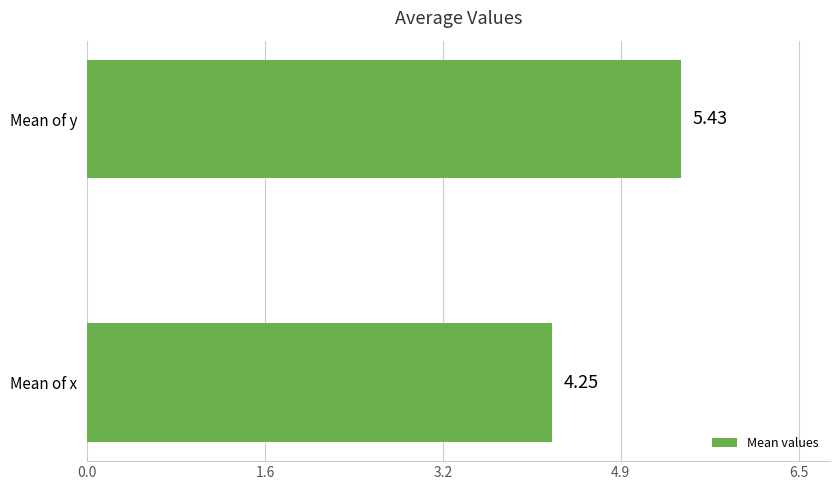

What is the change in value from Mean of x to Mean of y?

+1.2